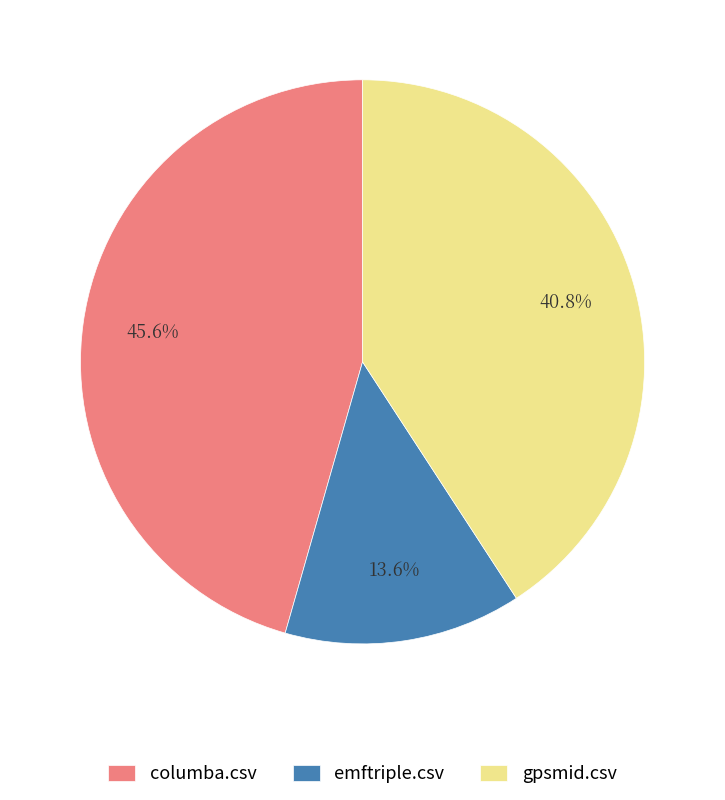

To the nearest percent, what is the combined percentage of gpsmid.csv and emftriple.csv?

54%